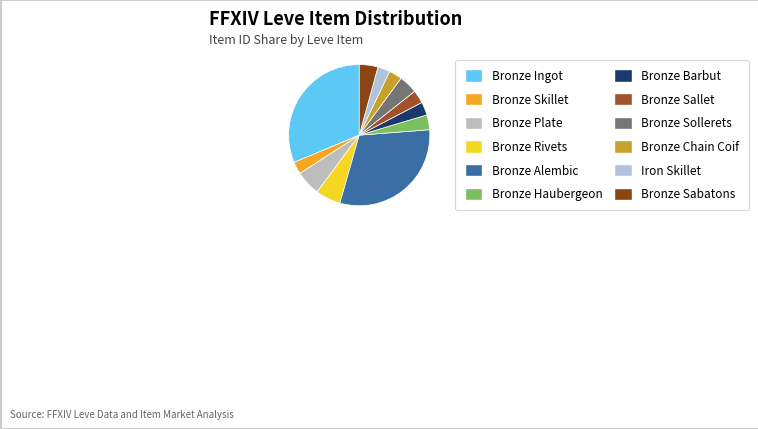

To the nearest percent, what is the average slice percentage?

8%